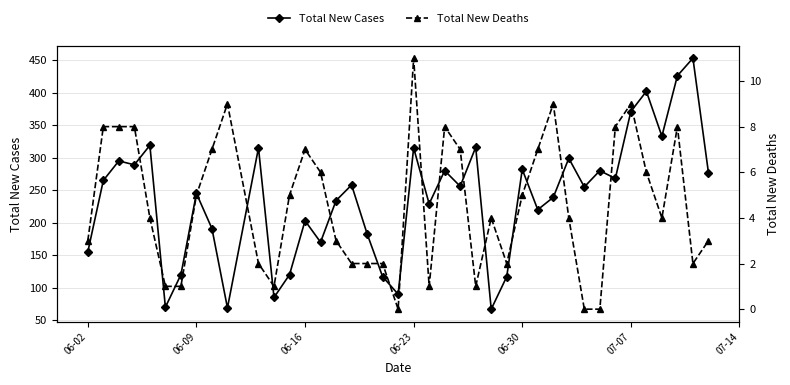

Count the number of categories in the chart.

40